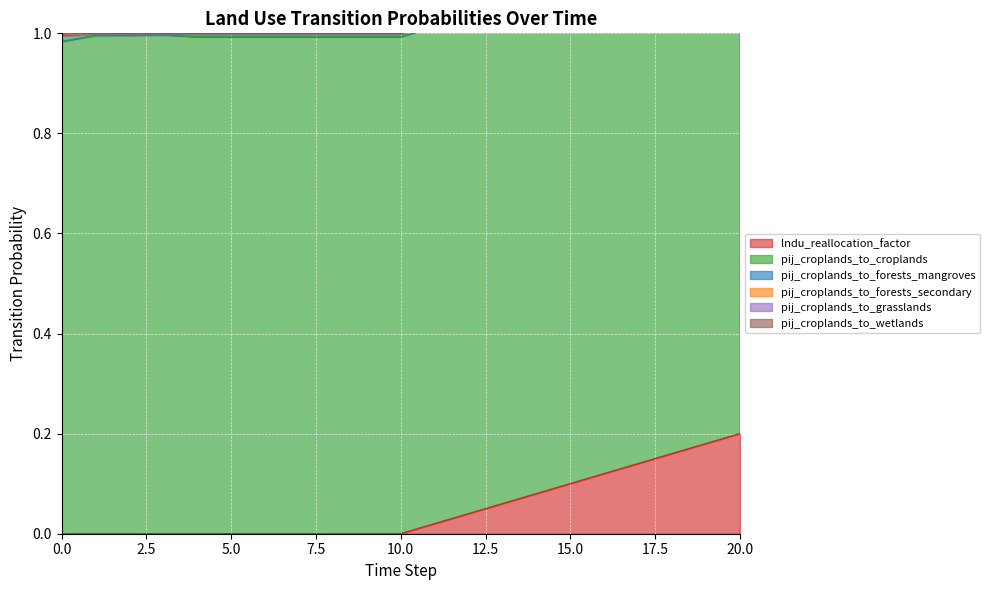

What is the spread (max minus min) of values at 0?

1.0